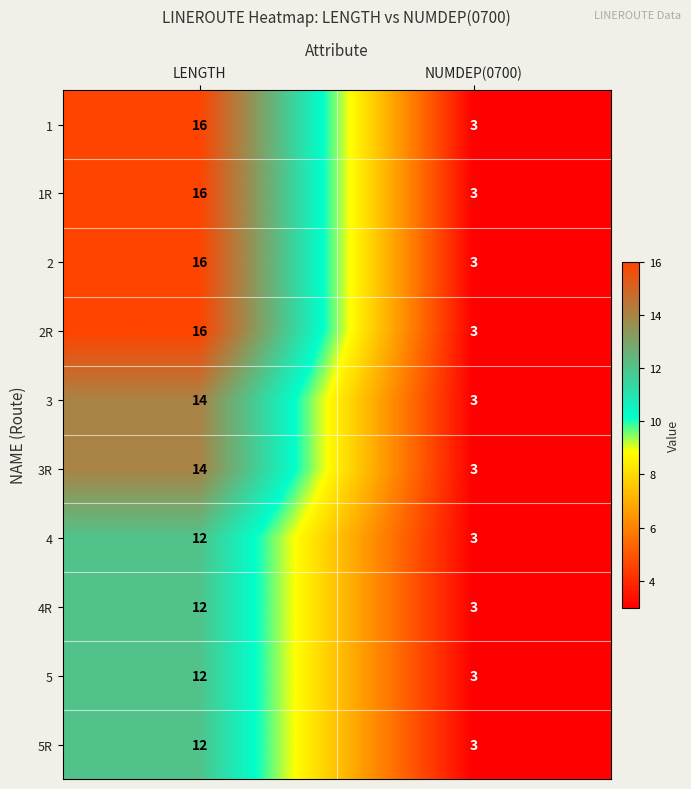

Rank the categories by 3 value from highest to lowest.

LENGTH, NUMDEP(0700)